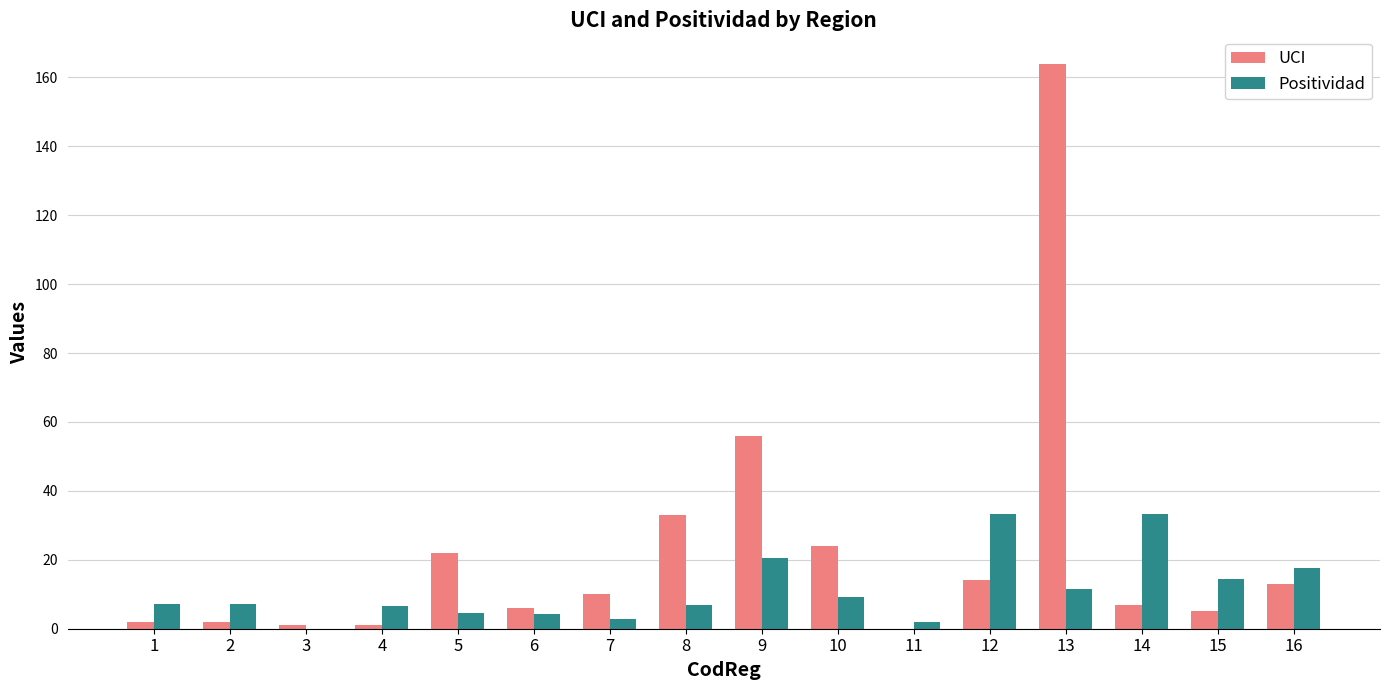

Are the bars grouped side by side (vs. stacked)?

Yes